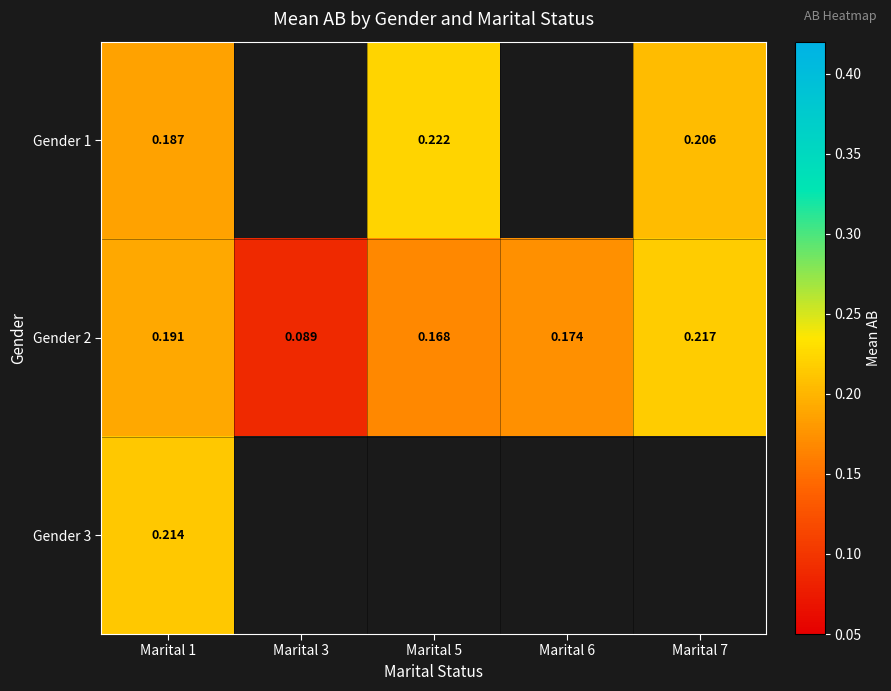

How many data points in Gender 1 are above 0?

3